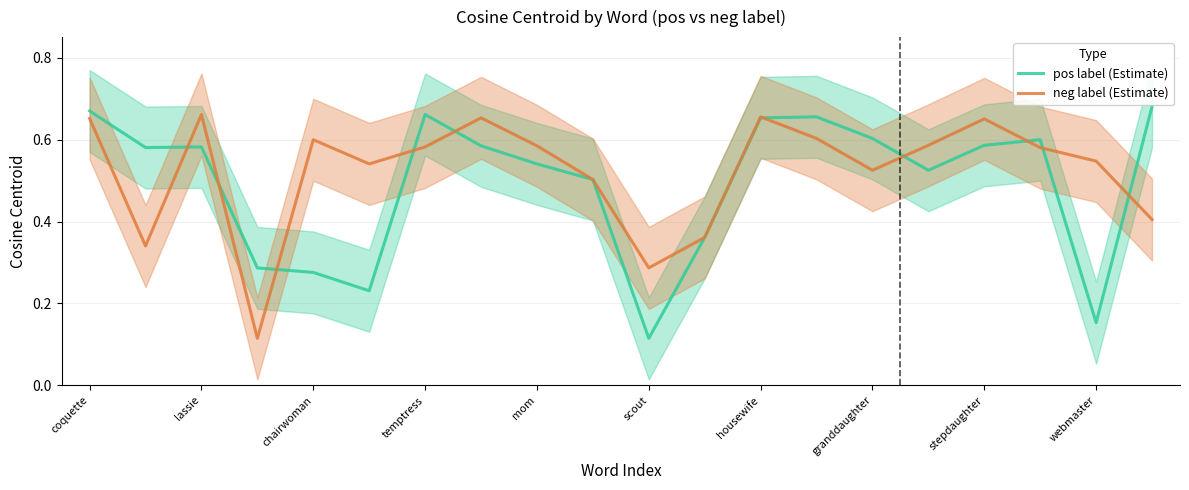

The value of neg label (Estimate) at housewife is 1.0. True or false?

False